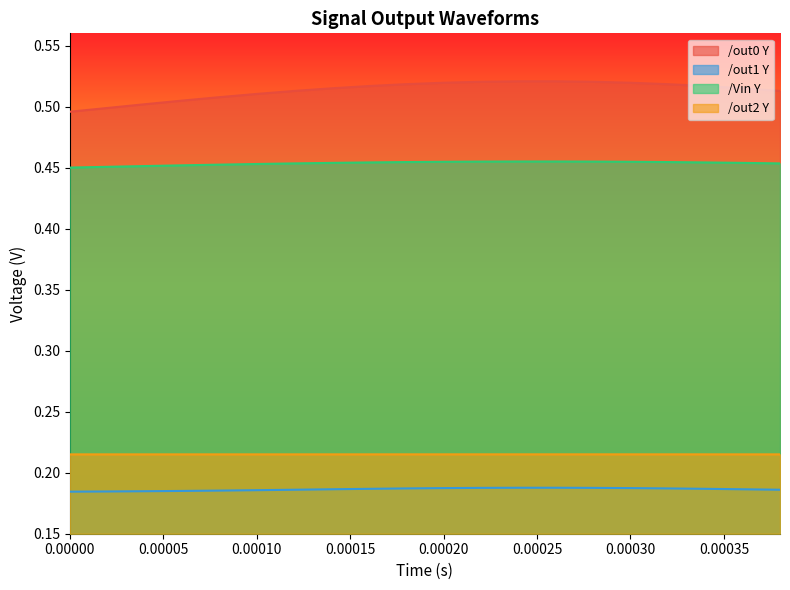

At how many categories does at least one series exceed 0?

20